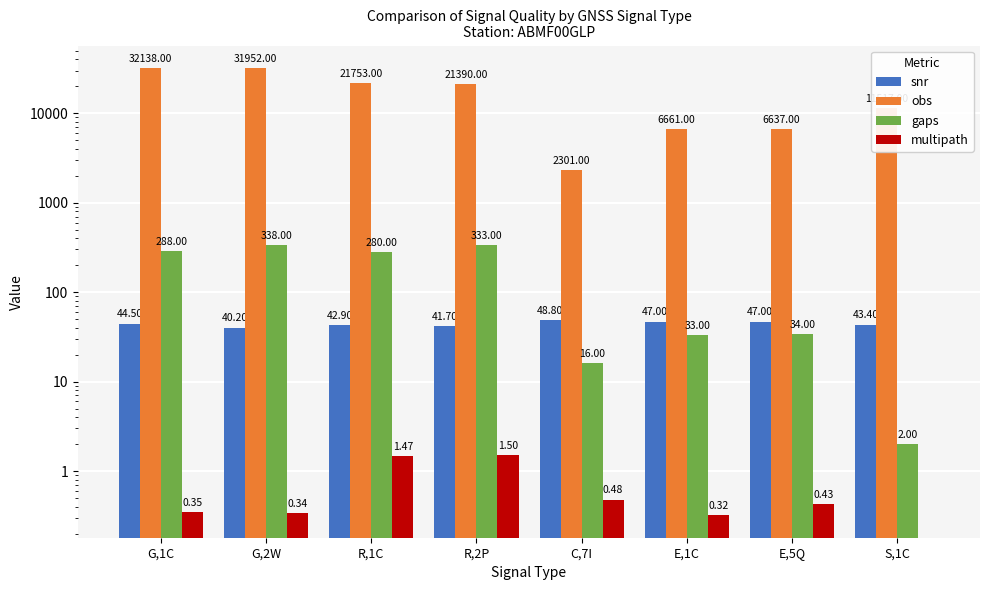

Does the chart contain any negative values?

No